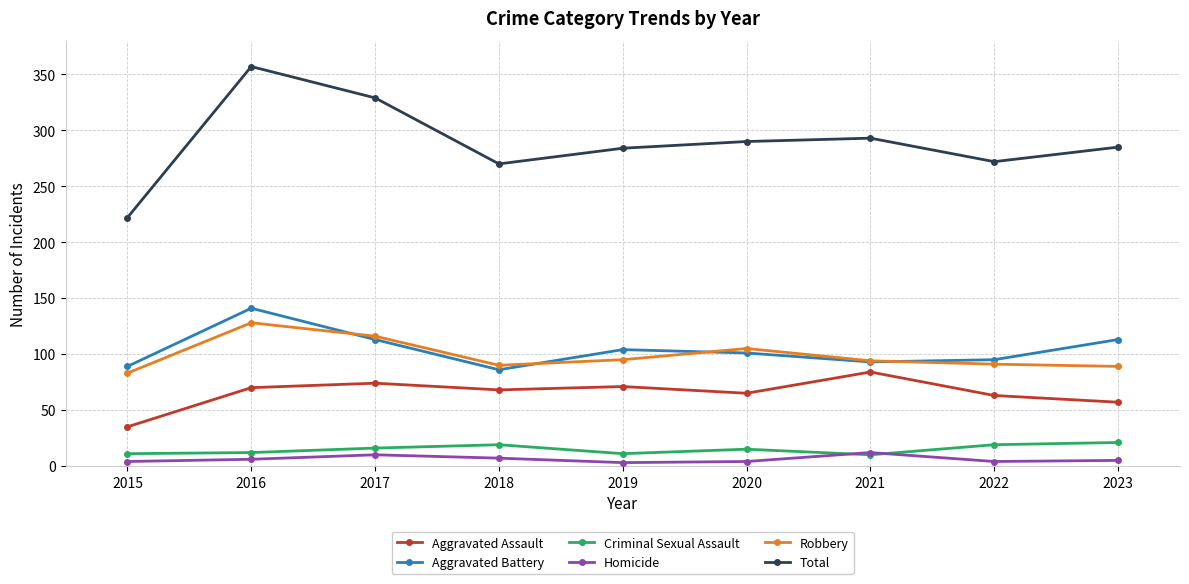

Is this an area chart (filled region under the line)?

No